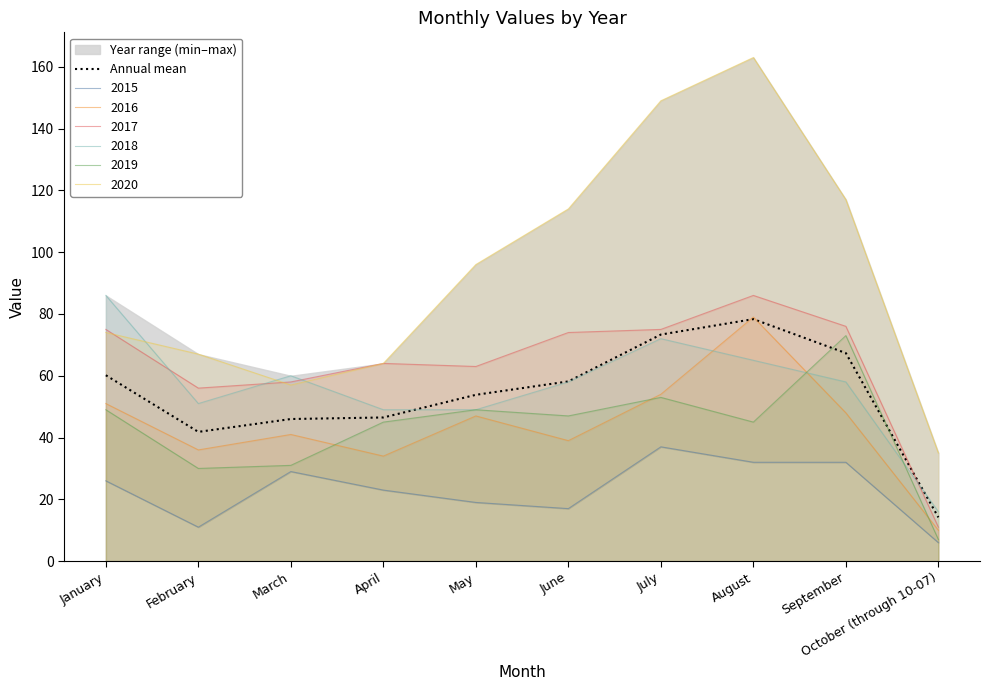

What is the average value?

54.0